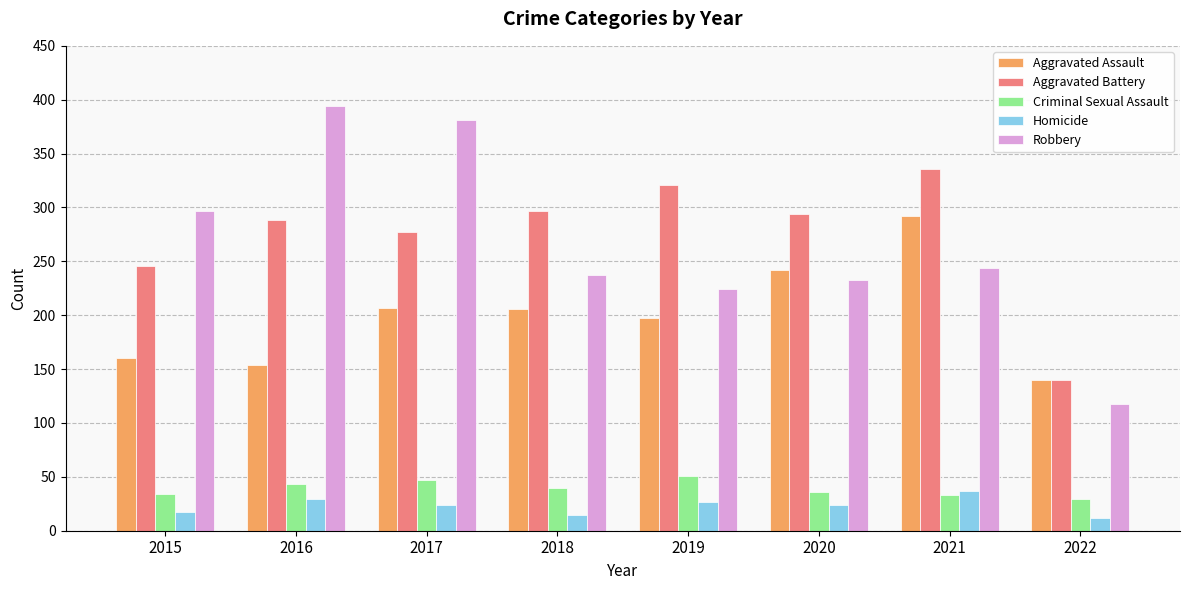

What is the difference between the highest and lowest values at 2015?

280